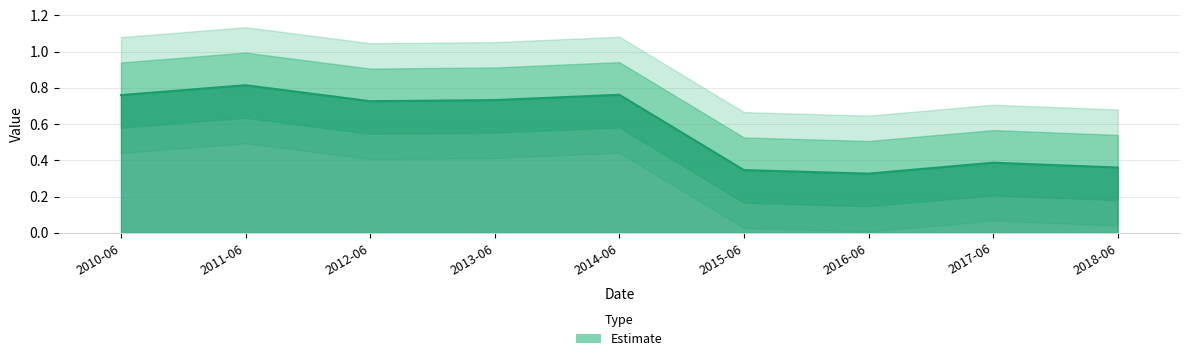

What value does the data have at 2013-06?

0.7